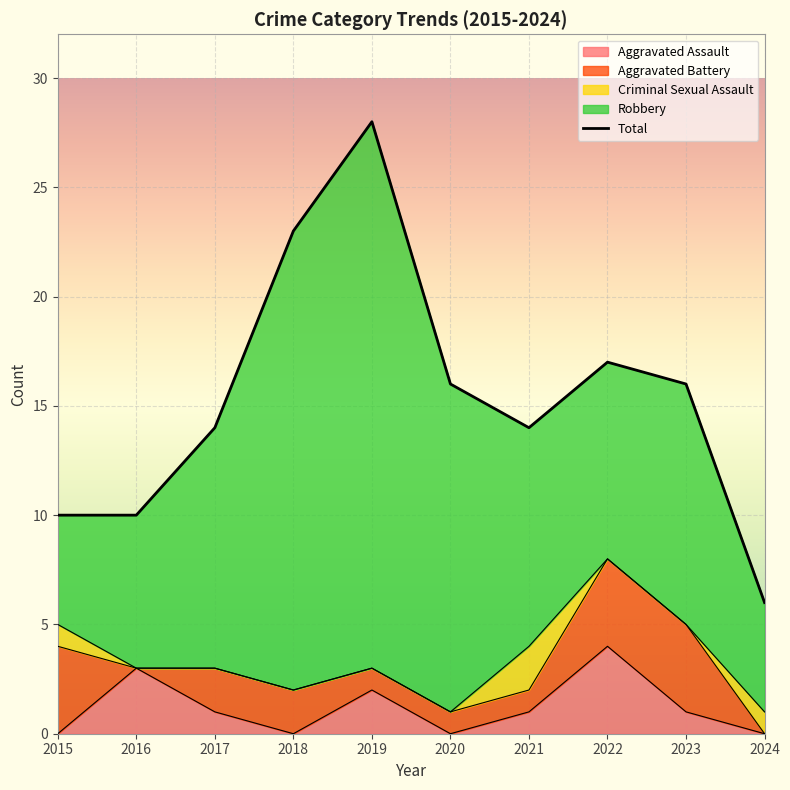

At which category does the chart reach its minimum across all series?

2015